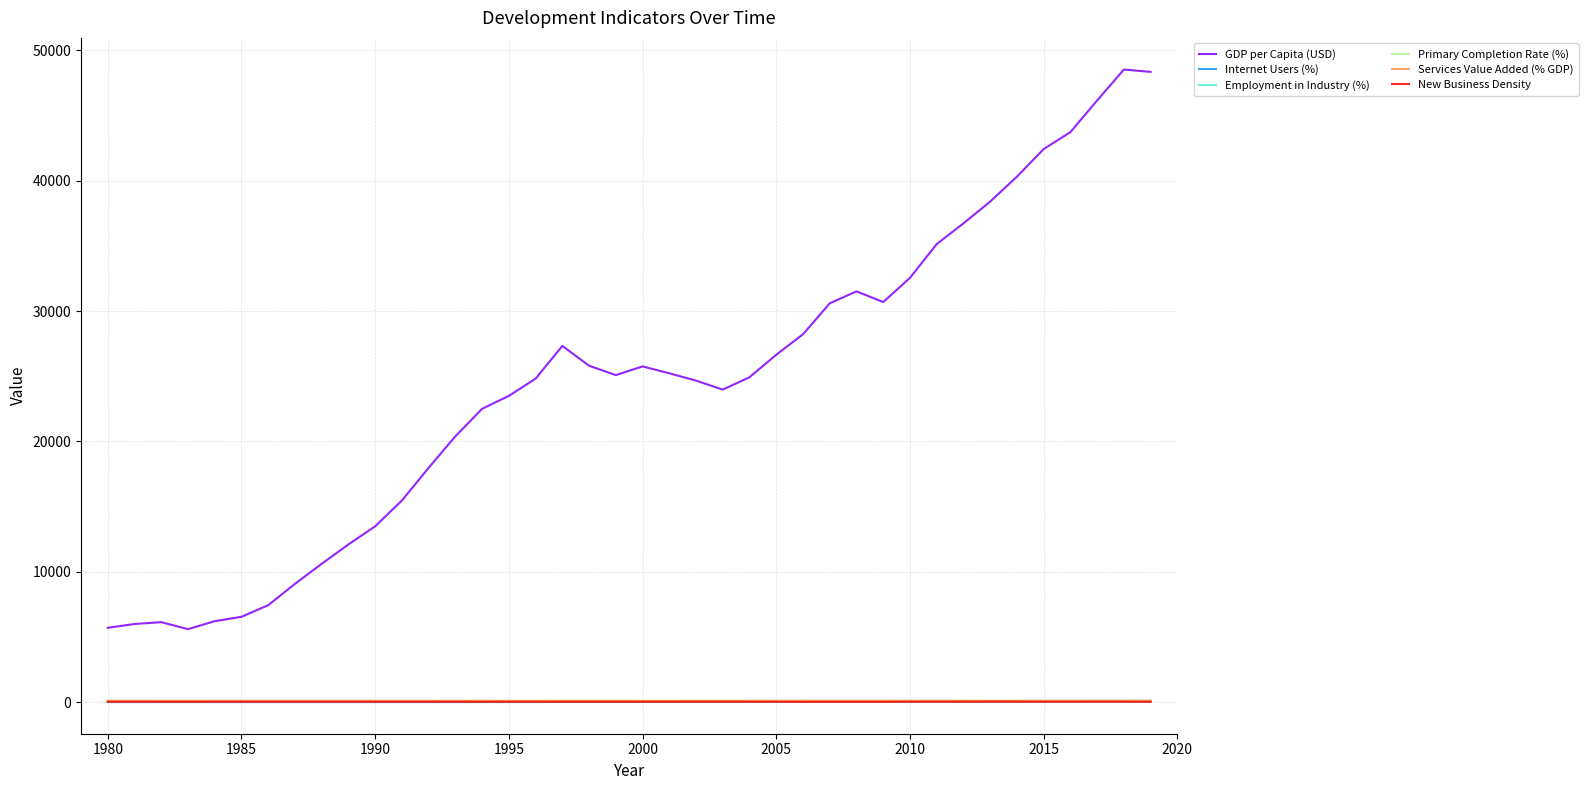

Which series has the largest total across all categories?

GDP per Capita (USD)